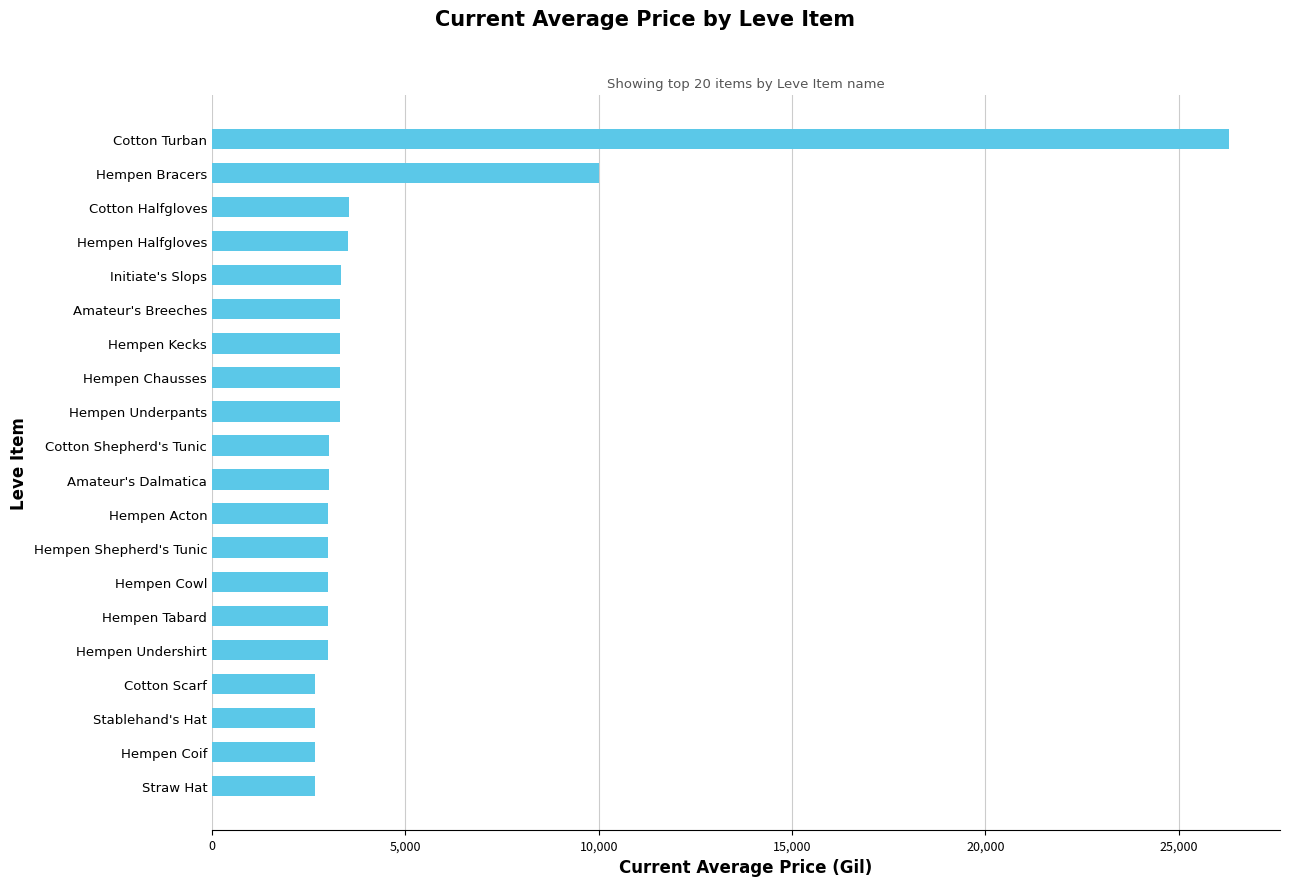

What is the change in value from Amateur's Breeches to Cotton Turban?

+22988